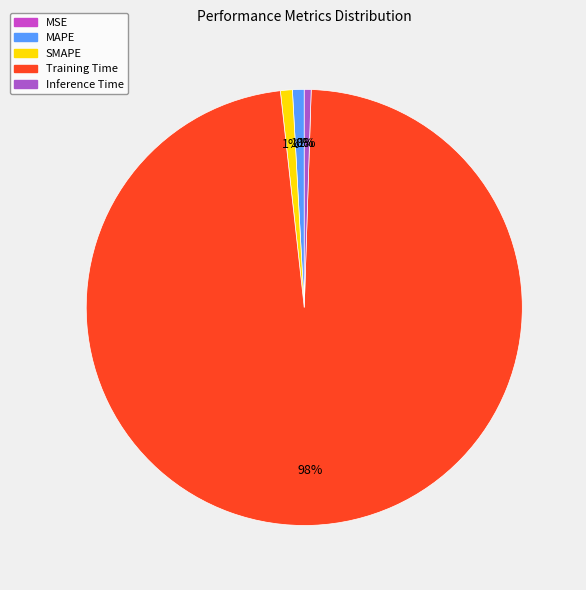

Is there any slice that represents more than half of the pie?

Yes